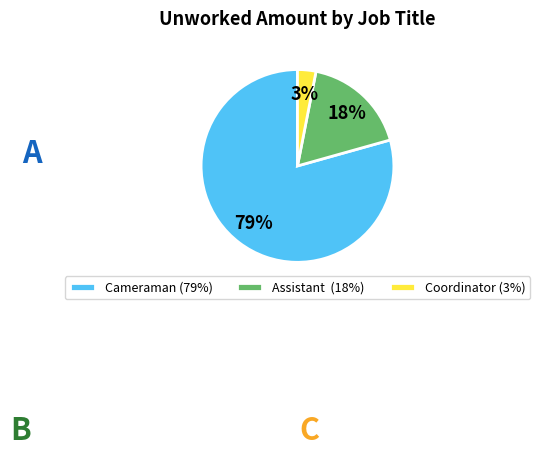

How many segments does this pie chart have?

3